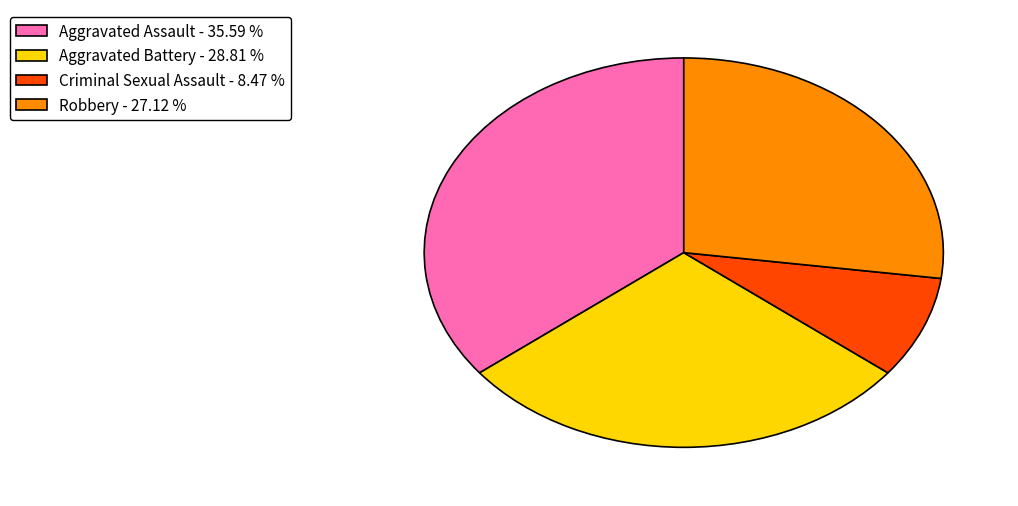

Is Robbery the majority of the pie?

No